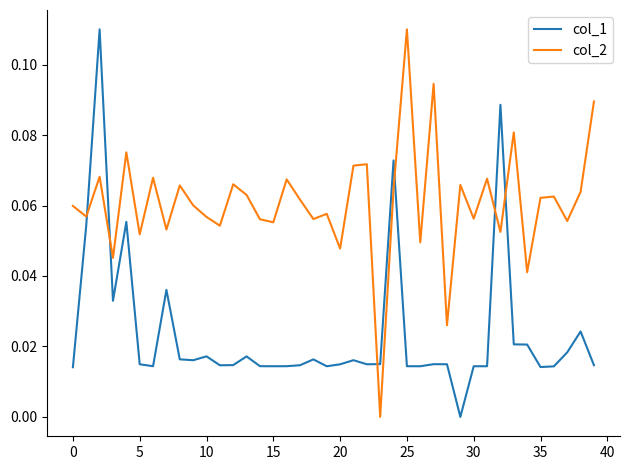

List the series in order of their overall mean, lowest first.

col_1, col_2